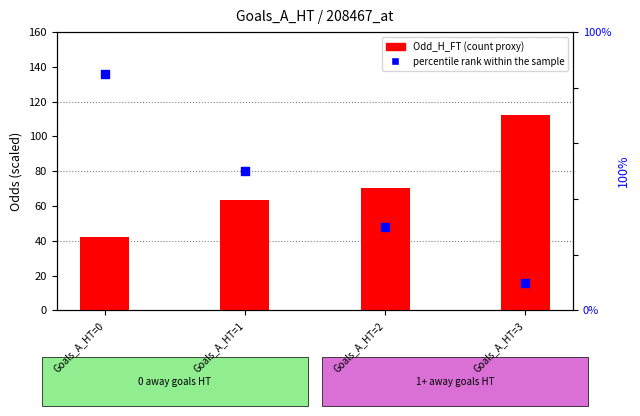

Which series has the widest spread of Y values?

percentile rank within the sample